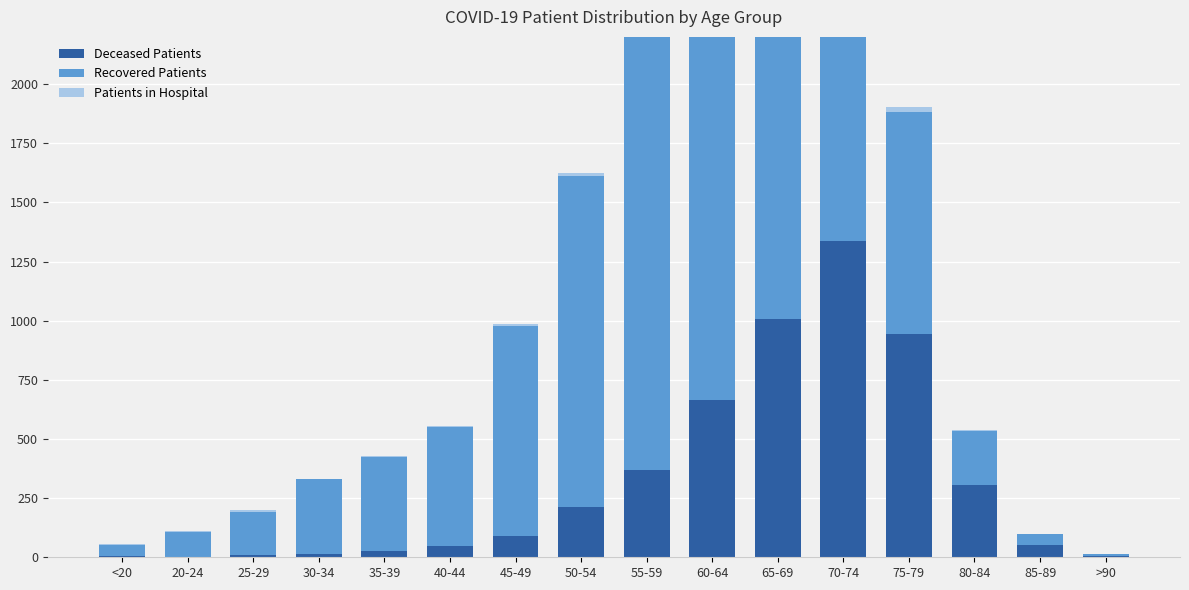

At which category is the sum across all series the highest?

70-74